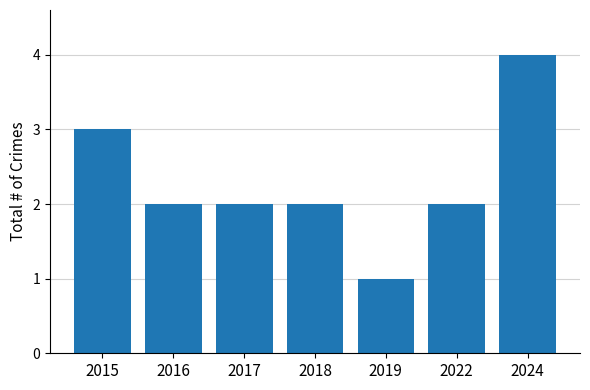

Count the number of categories in the chart.

7